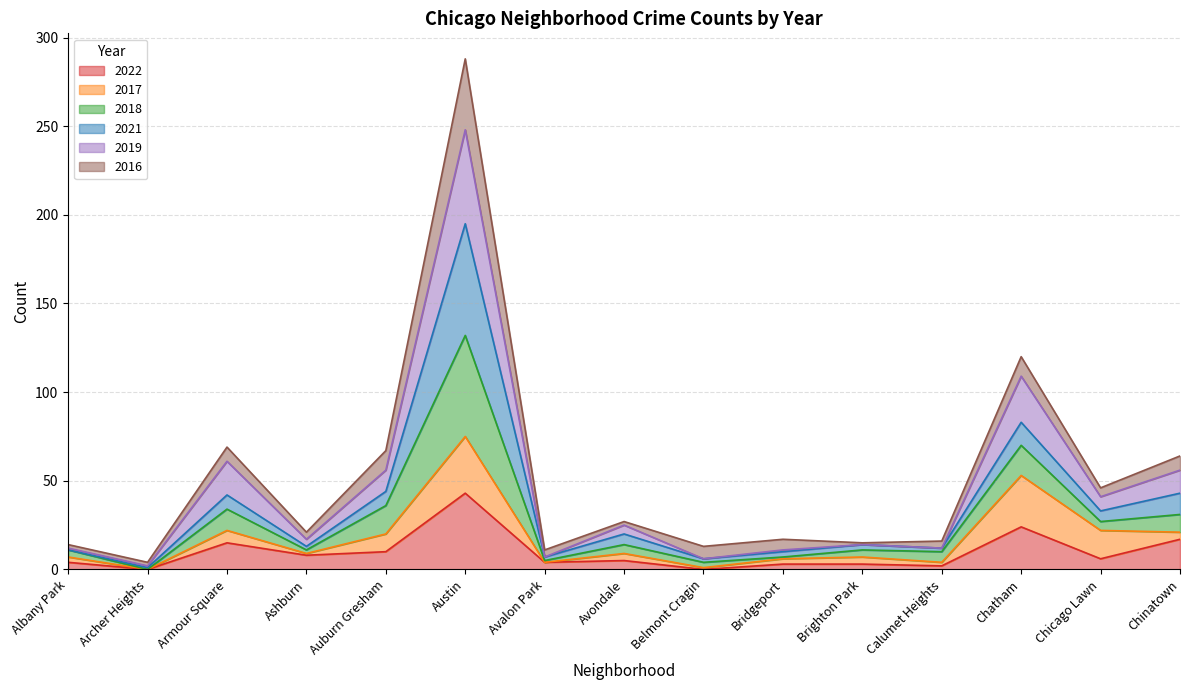

At which category is the sum across all series the highest?

Austin